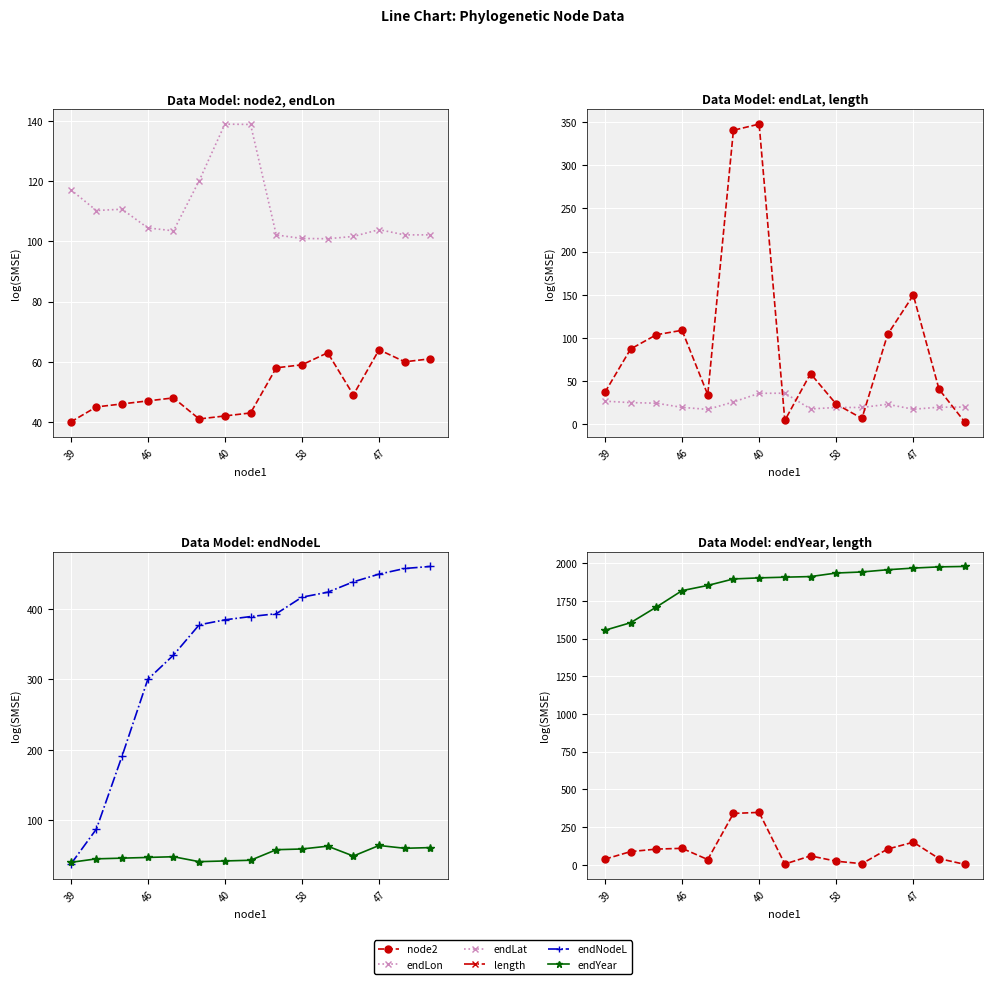

What is the total value across all series at 14?

2625.9